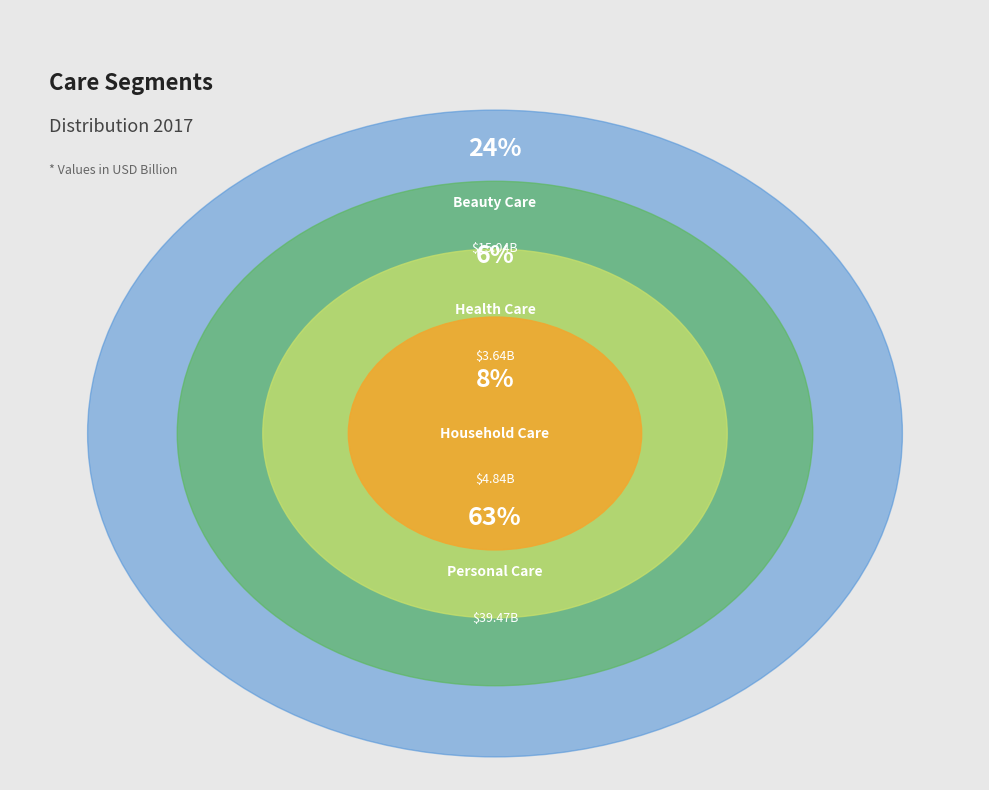

To the nearest percent, what percentage of the pie is Health Care?

6%